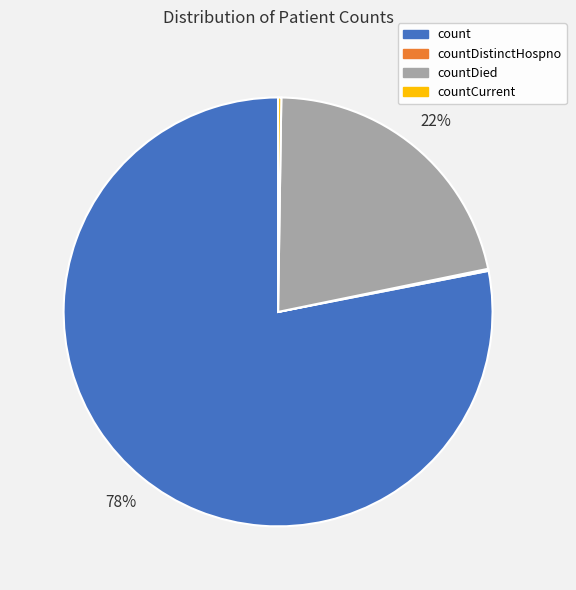

Does any single category account for the majority?

Yes